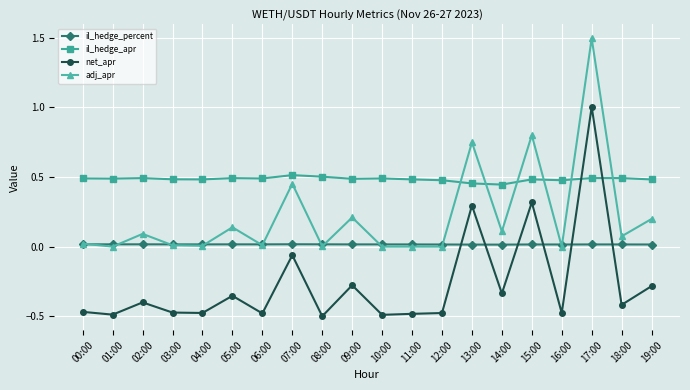

Rank the series by their maximum value, from lowest to highest.

il_hedge_percent, il_hedge_apr, net_apr, adj_apr